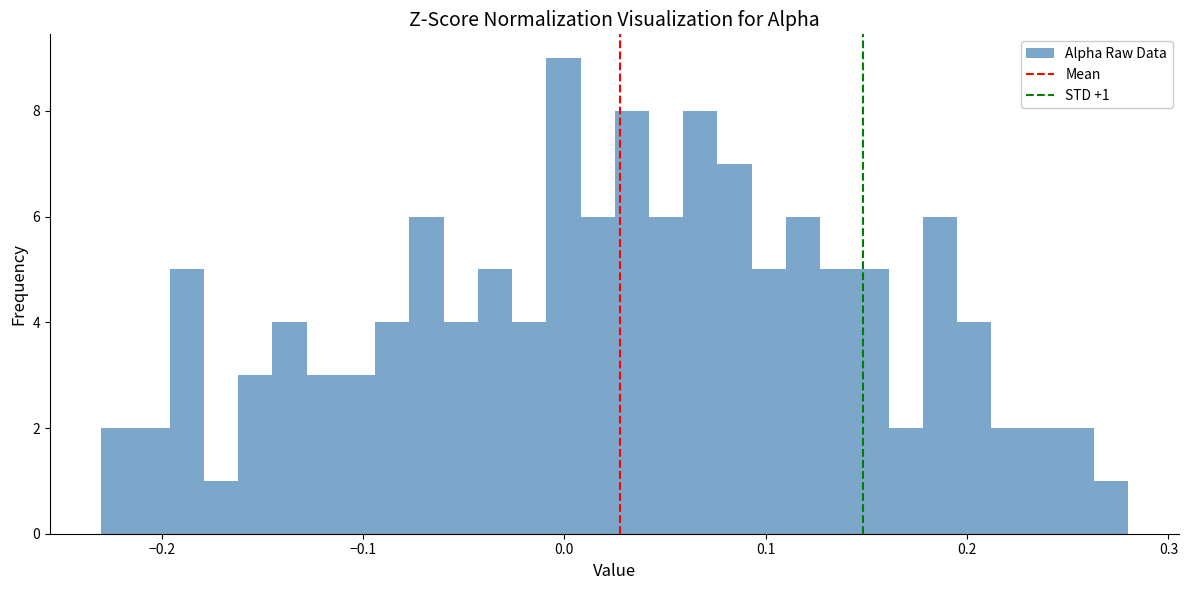

Around what value on the x-axis is the tallest bar? Give the approximate position of its centre, as read against the axis.

0.00